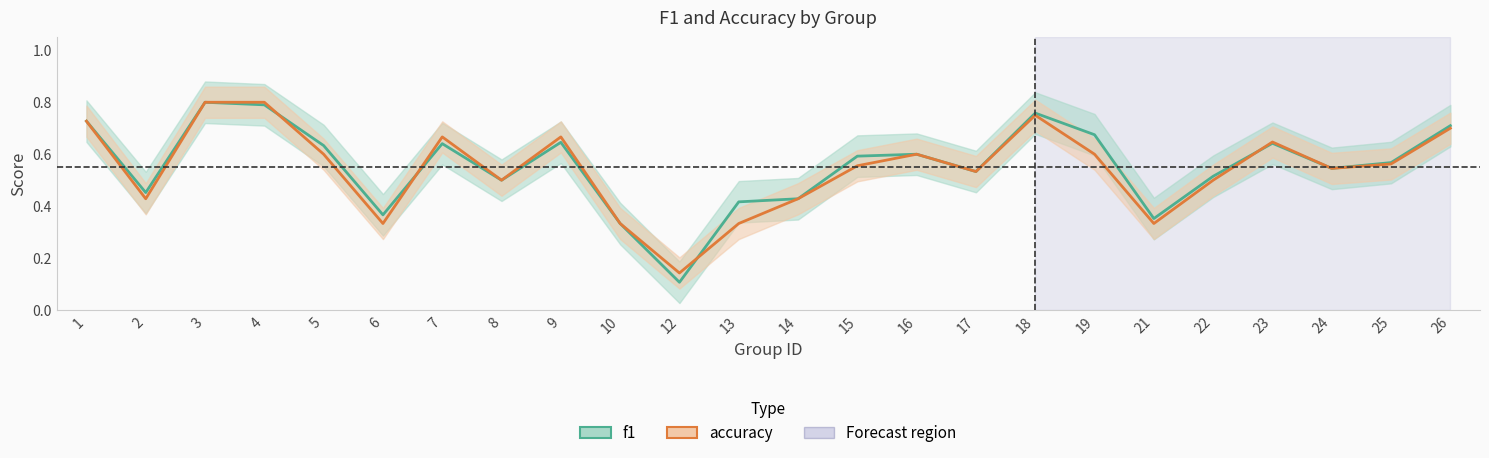

Rank the series at 5 from highest to lowest value.

f1, accuracy